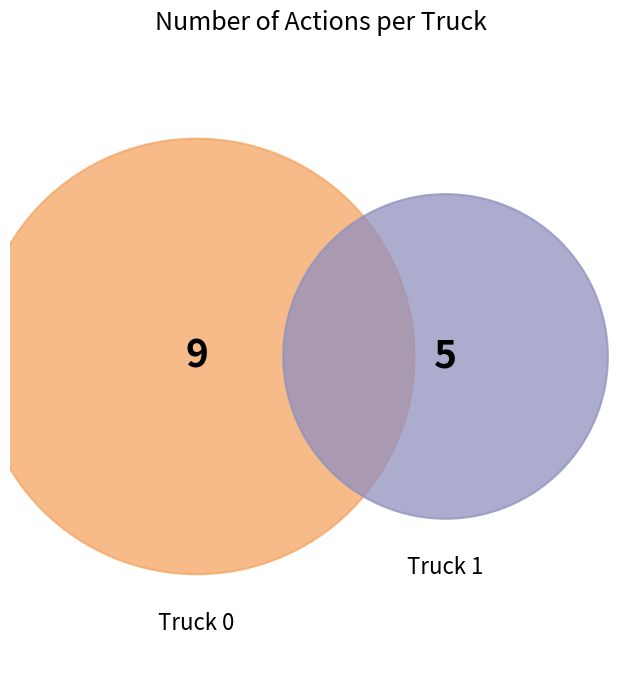

What is the change in value from Truck 0 to Truck 1?

-4